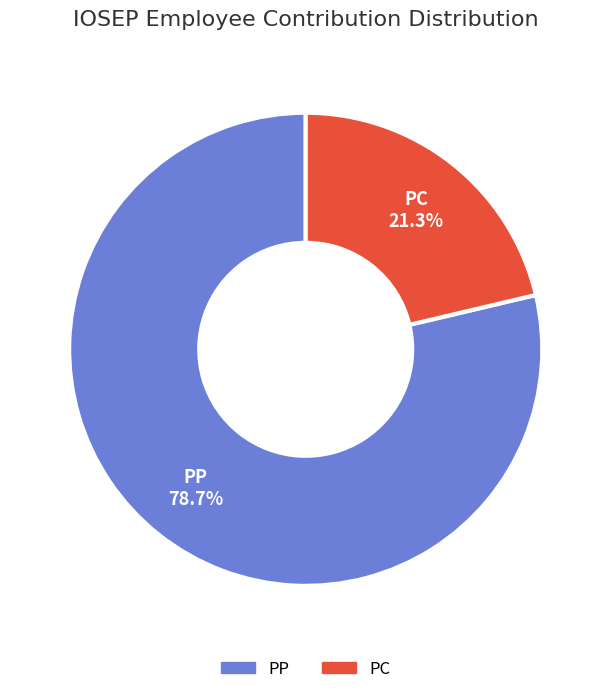

Do PP and PC together represent more than half of the pie?

Yes